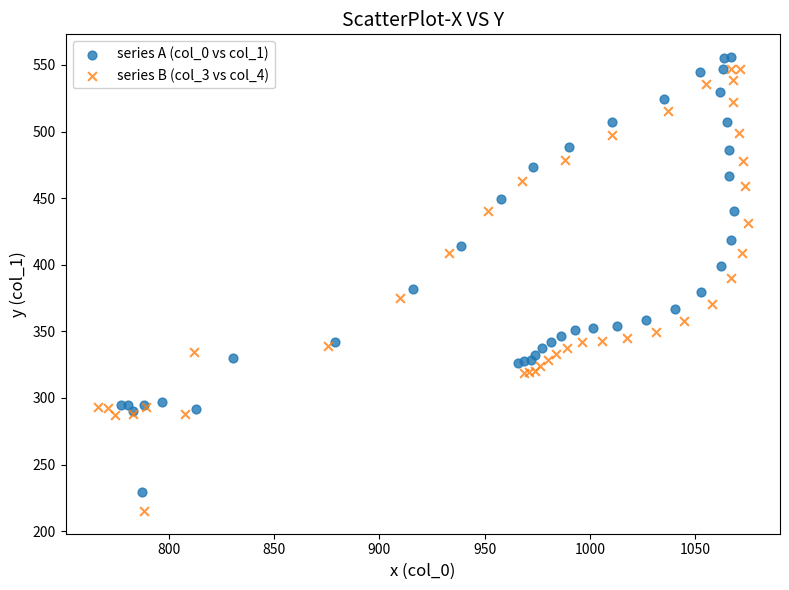

Which series has the largest Y range (max minus min)?

series B (col_3 vs col_4)